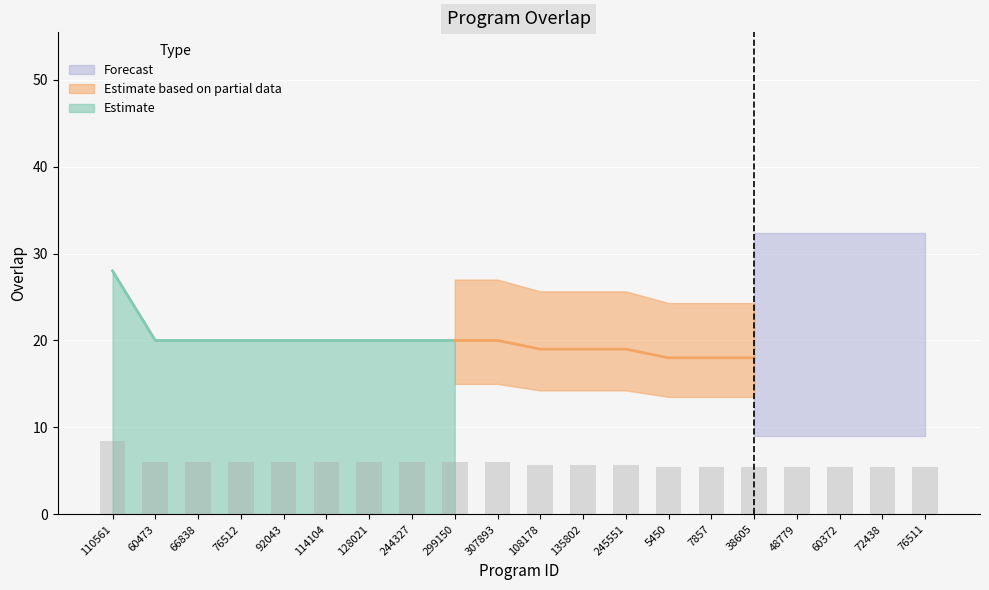

Which label corresponds to the smallest value in the chart?

5450